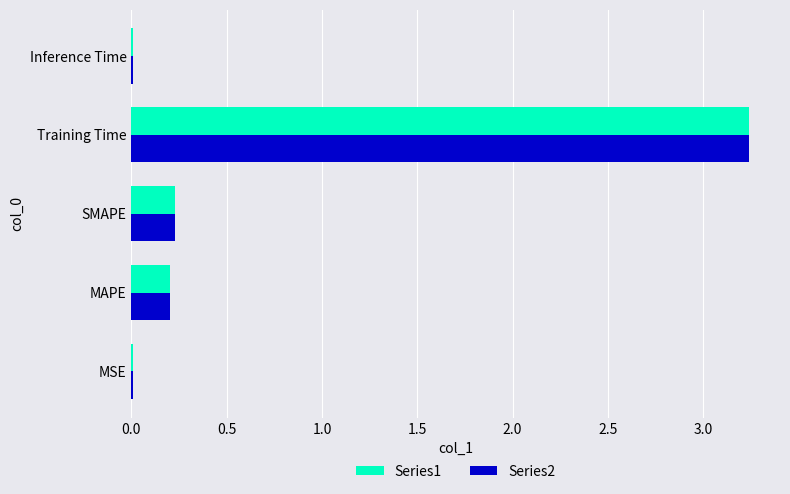

What is the sum of all Series2 values?

3.7